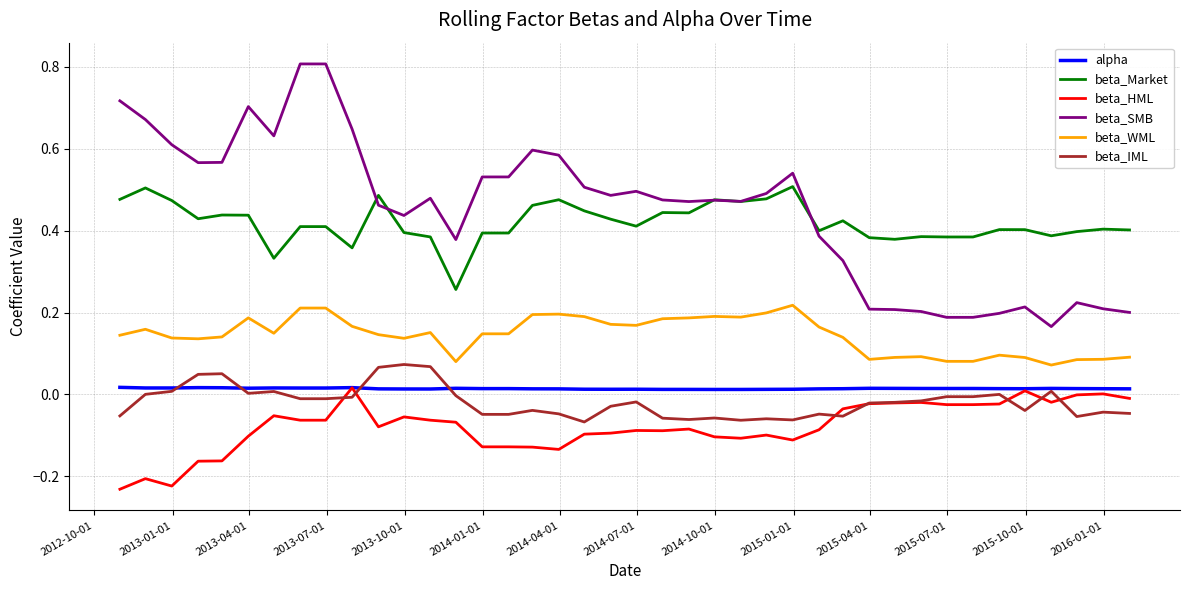

Which series has the largest range (max minus min)?

beta_SMB